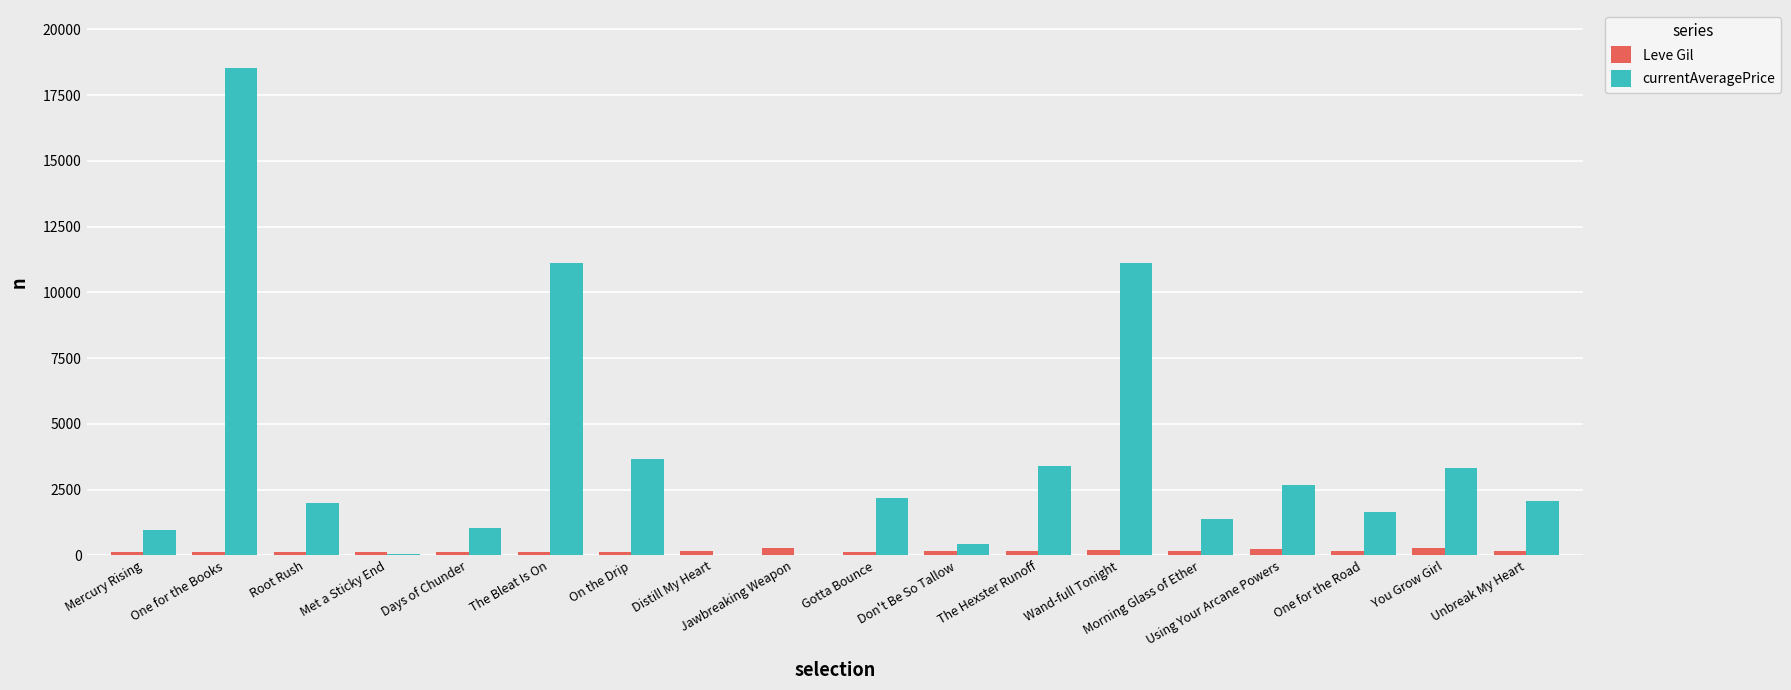

What is the maximum value shown in the chart?

18511.0